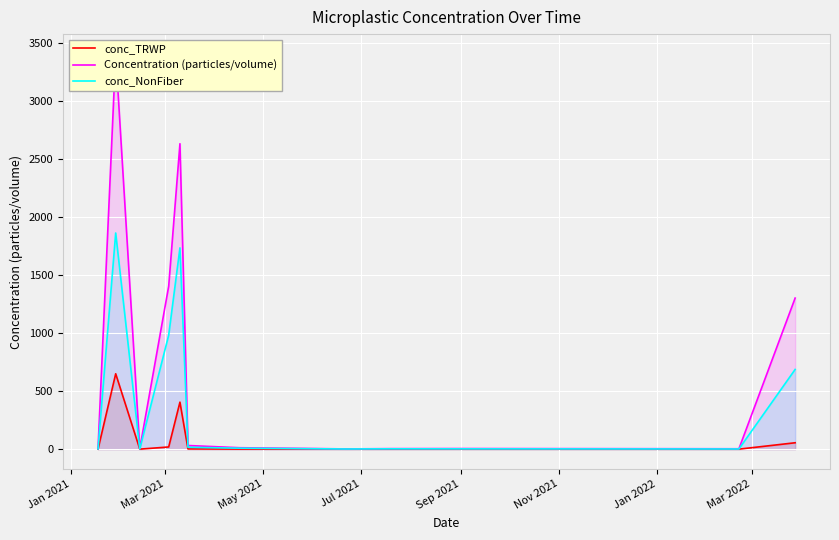

Does the chart display data point markers on the line(s)?

No